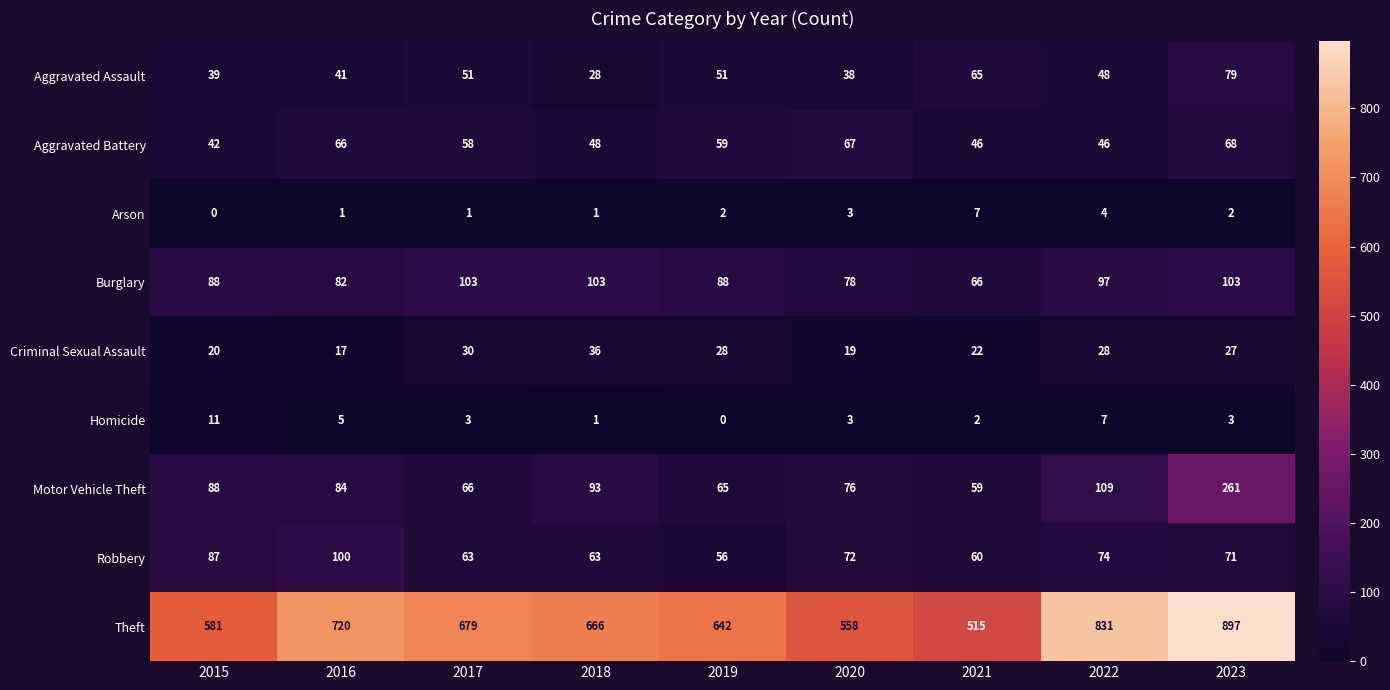

What is the difference between the highest and lowest values at 2017?

678